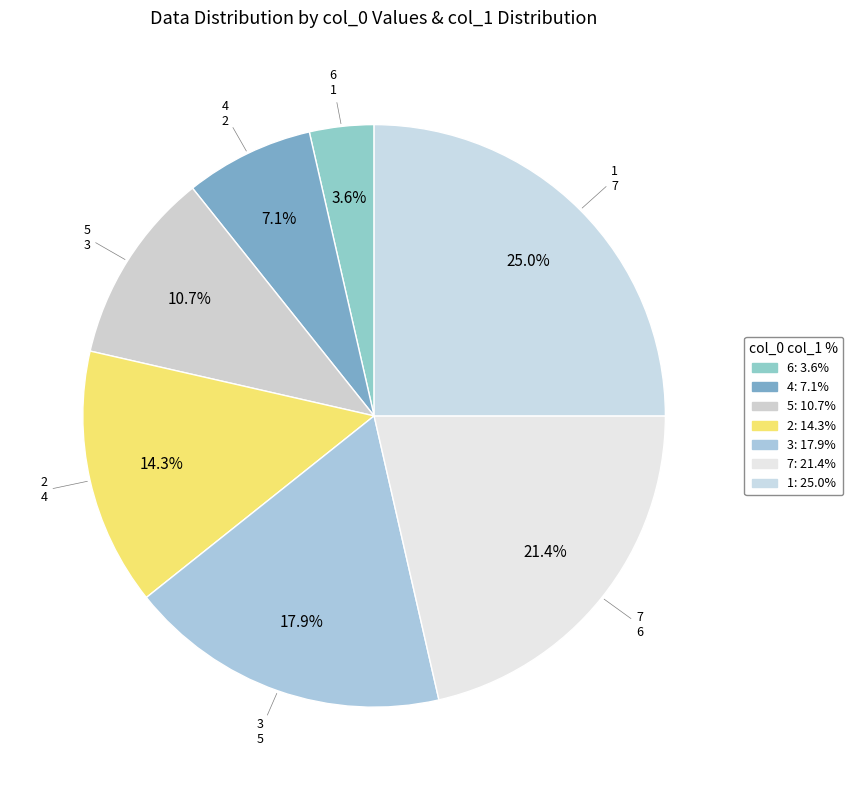

The 2 slice represents 14% of the pie. True or false?

True